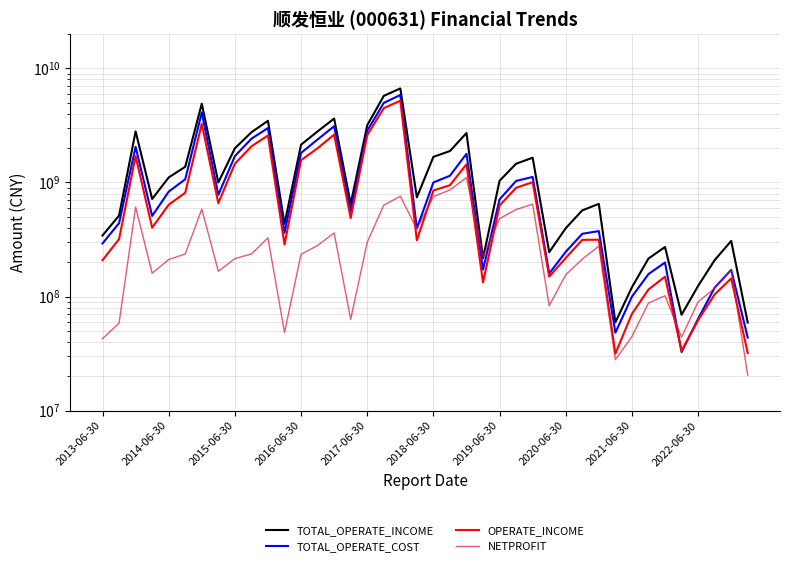

How many values in the TOTAL_OPERATE_INCOME series exceed 1000513295?

20